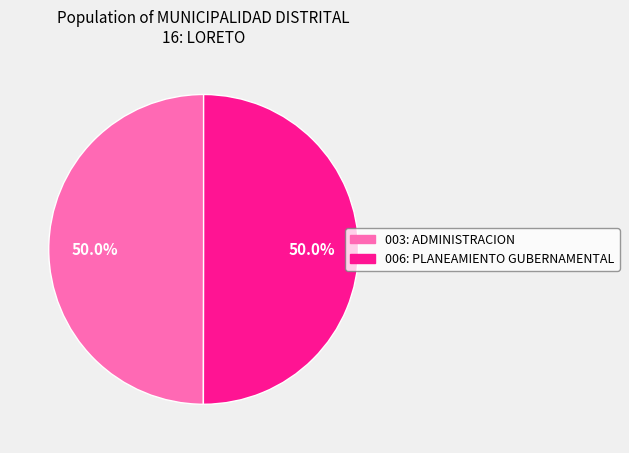

To the nearest percent, what percentage of the pie is 006: PLANEAMIENTO GUBERNAMENTAL?

50%